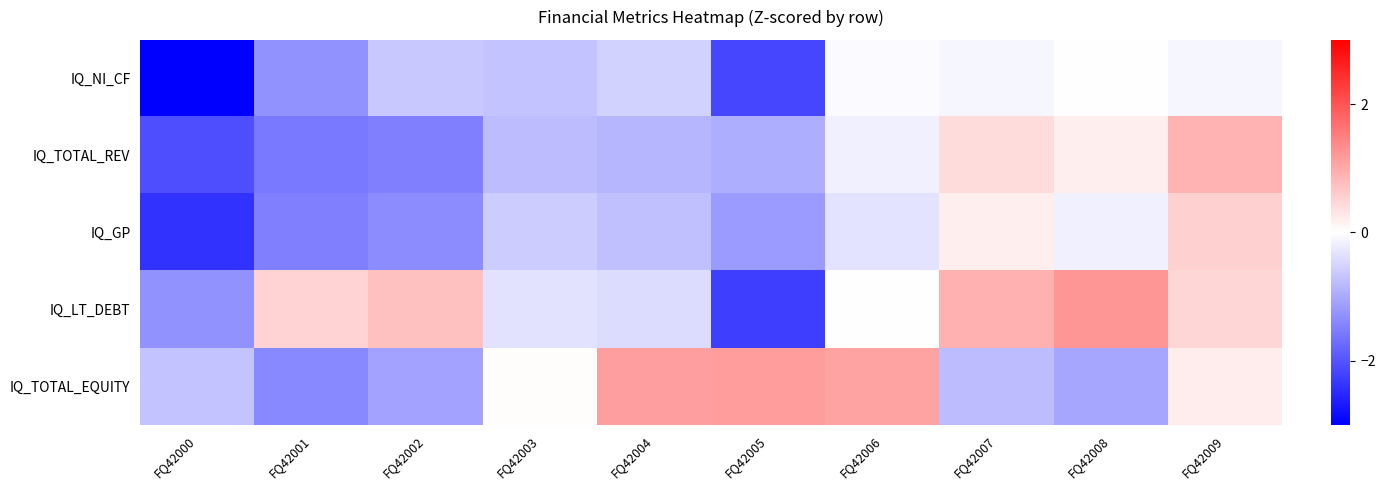

Which series has the largest range (max minus min)?

IQ_LT_DEBT